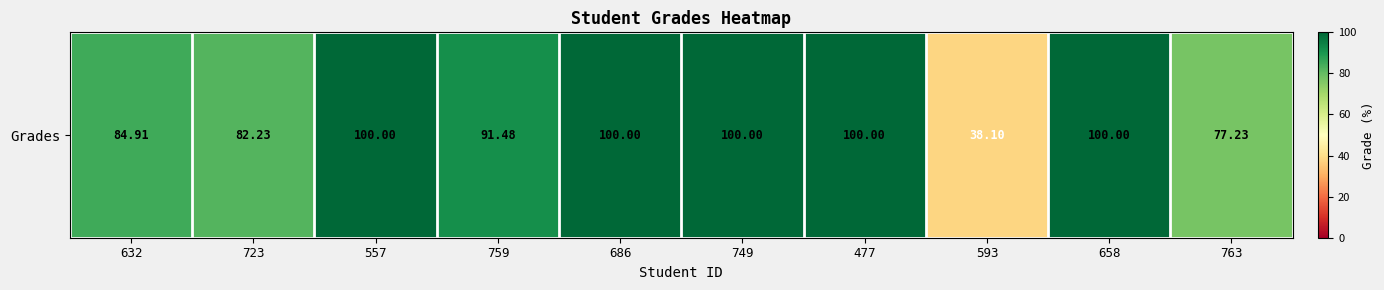

How many categories are shown in the chart?

10